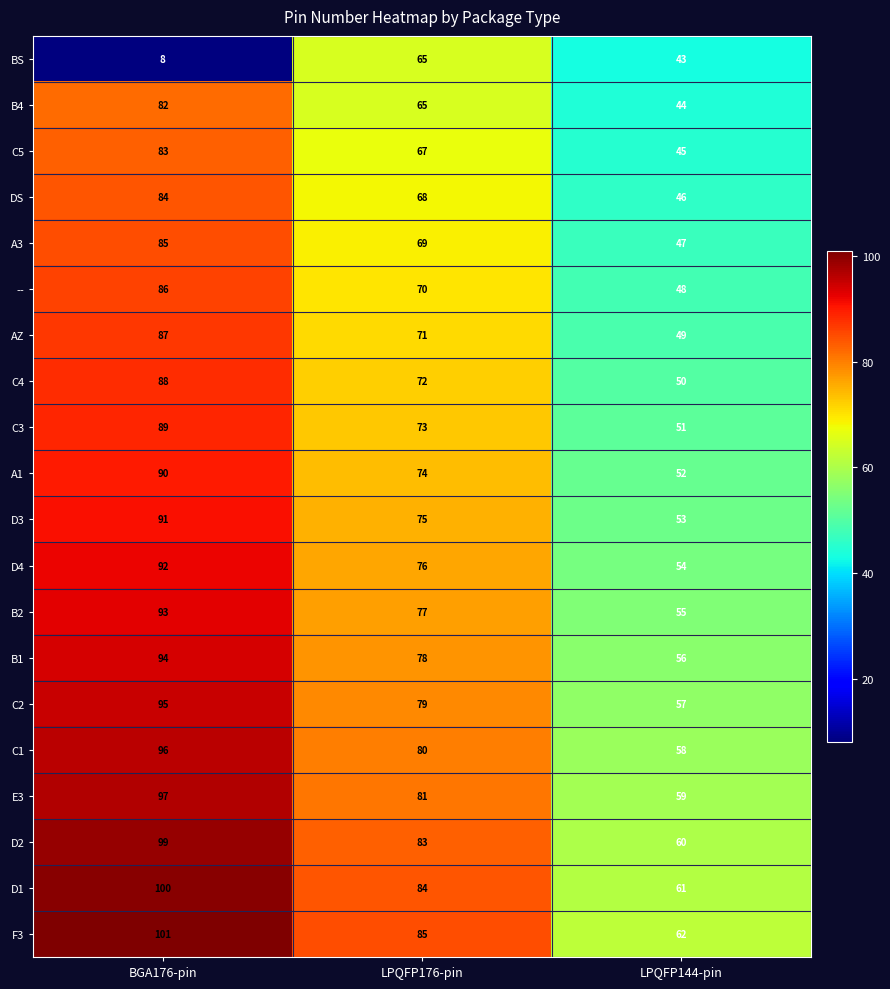

Which series has the largest total across all categories?

F3